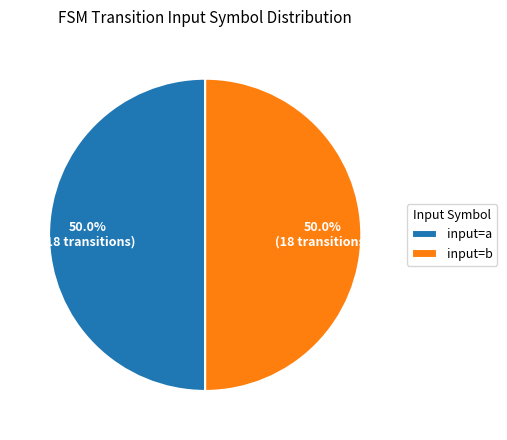

What percentage do input=b and input=a together represent?

100.0%